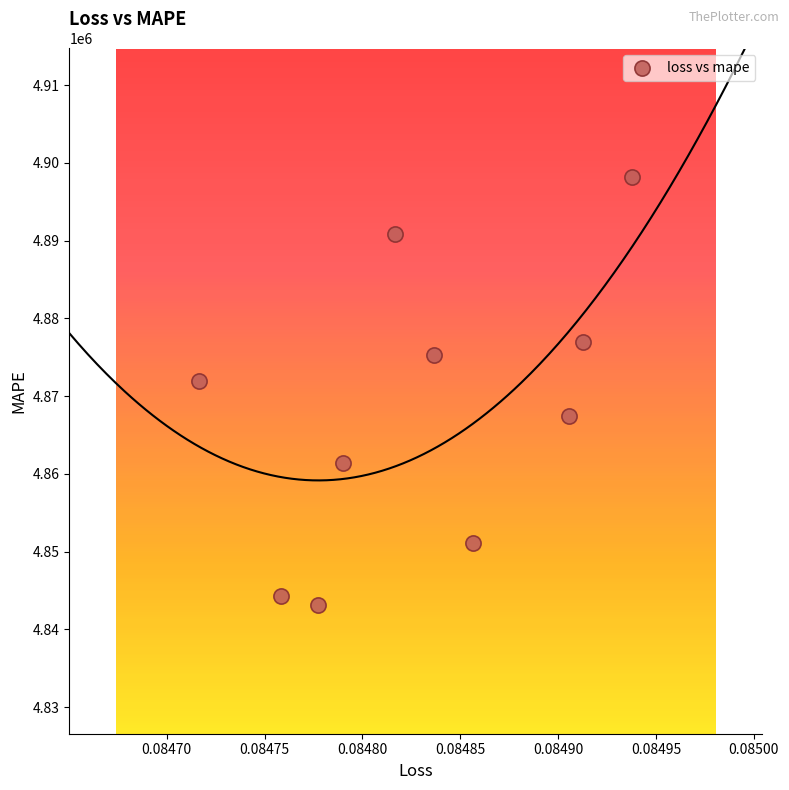

What Y value in the scatter plot is closest to 4870649?

4871921.0